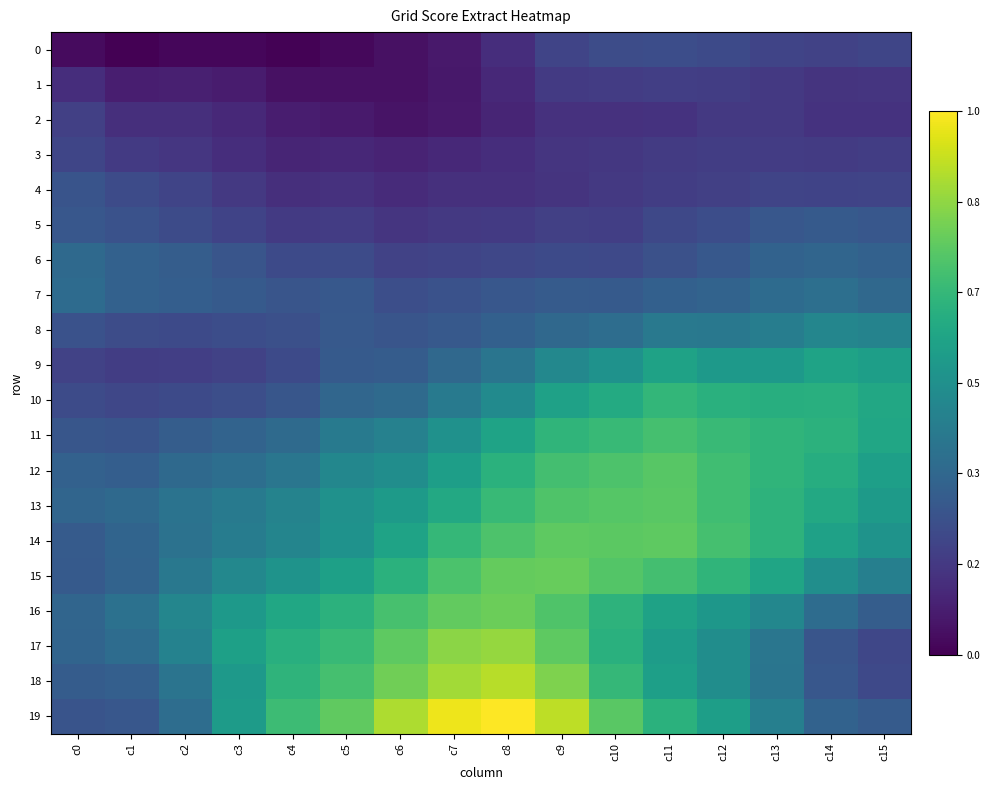

Reading left to right, transcribe all the data shown in this chart.

0: c0=67.7	c1=60.8	c2=65.6	c3=65.4	c4=62.3	c5=66.4	c6=71.7	c7=77.8	c8=92.8	c9=111.3	c10=117.8	c11=119.3	c12=116.0	c13=111.3	c14=109.1	c15=112.0
1: c0=92.8	c1=81.2	c2=82.9	c3=79.6	c4=72.1	c5=71.7	c6=71.5	c7=76.5	c8=89.4	c9=102.7	c10=105.0	c11=106.4	c12=105.7	c13=101.5	c14=97.6	c15=98.6
2: c0=107.8	c1=94.4	c2=93.8	c3=89.6	c4=80.6	c5=78.9	c6=74.2	c7=78.0	c8=86.7	c9=96.5	c10=95.9	c11=97.2	c12=101.6	c13=102.0	c14=96.6	c15=96.9
3: c0=112.8	c1=102.8	c2=99.9	c3=93.2	c4=86.8	c5=88.3	c6=85.4	c7=88.9	c8=93.4	c9=99.0	c10=101.2	c11=103.6	c12=105.2	c13=104.8	c14=104.0	c15=105.4
4: c0=125.3	c1=117.5	c2=111.3	c3=101.5	c4=94.2	c5=96.0	c6=91.0	c7=95.4	c8=95.5	c9=98.0	c10=101.6	c11=105.7	c12=107.8	c13=111.2	c14=110.6	c15=111.9
5: c0=128.1	c1=123.3	c2=117.0	c3=110.6	c4=102.8	c5=104.7	c6=99.2	c7=102.1	c8=103.0	c9=107.7	c10=106.9	c11=114.1	c12=119.5	c13=127.3	c14=130.5	c15=128.3
6: c0=145.0	c1=137.5	c2=133.2	c3=125.9	c4=116.1	c5=117.4	c6=109.1	c7=111.0	c8=113.2	c9=116.4	c10=115.4	c11=122.3	c12=129.0	c13=138.5	c14=141.5	c15=137.8
7: c0=146.9	c1=137.9	c2=134.7	c3=130.3	c4=125.5	c5=129.1	c6=119.9	c7=123.1	c8=128.0	c9=131.3	c10=130.9	c11=136.2	c12=139.8	c13=147.0	c14=150.7	c15=143.9
8: c0=122.8	c1=117.9	c2=116.4	c3=119.1	c4=121.4	c5=130.1	c6=126.0	c7=129.8	c8=136.3	c9=144.3	c10=149.3	c11=160.6	c12=159.5	c13=165.2	c14=174.6	c15=170.8
9: c0=109.1	c1=105.8	c2=106.2	c3=109.8	c4=115.9	c5=130.4	c6=132.3	c7=143.7	c8=157.2	c9=175.9	c10=186.6	c11=202.7	c12=194.4	c13=193.9	c14=203.8	c15=198.7
10: c0=117.6	c1=113.6	c2=116.5	c3=120.5	c4=126.6	c5=141.9	c6=146.6	c7=161.5	c8=178.9	c9=202.1	c10=211.7	c11=223.9	c12=217.3	c13=215.2	c14=216.8	c15=208.5
11: c0=127.0	c1=125.3	c2=133.8	c3=139.8	c4=146.2	c5=162.5	c6=168.9	c7=185.8	c8=203.5	c9=222.6	c10=227.3	c11=235.0	c12=227.8	c13=222.3	c14=219.6	c15=207.3
12: c0=137.6	c1=134.6	c2=145.4	c3=149.9	c4=157.2	c5=175.3	c6=181.4	c7=199.2	c8=218.1	c9=234.2	c10=238.8	c11=243.2	c12=231.5	c13=222.6	c14=214.9	c15=199.8
13: c0=141.6	c1=145.1	c2=154.4	c3=162.2	c4=171.6	c5=185.2	c6=195.3	c7=210.1	c8=226.8	c9=240.0	c10=242.8	c11=244.0	c12=232.1	c13=220.5	c14=210.0	c15=194.9
14: c0=131.3	c1=140.3	c2=154.3	c3=164.6	c4=173.2	c5=186.7	c6=203.8	c7=225.6	c8=239.0	c9=246.5	c10=245.6	c11=246.5	c12=235.1	c13=220.0	c14=201.6	c15=187.4
15: c0=130.7	c1=139.8	c2=159.9	c3=175.9	c4=187.4	c5=201.3	c6=218.3	c7=237.3	c8=249.7	c9=249.9	c10=241.3	c11=233.5	c12=222.1	c13=205.7	c14=182.6	c15=166.9
16: c0=141.0	c1=153.1	c2=174.0	c3=194.7	c4=207.7	c5=219.0	c6=235.6	c7=248.1	c8=252.2	c9=239.4	c10=220.3	c11=202.7	c12=191.8	c13=174.9	c14=148.1	c15=133.6
17: c0=139.9	c1=148.3	c2=170.2	c3=200.8	c4=216.8	c5=227.1	c6=246.1	c7=265.0	c8=268.8	c9=246.6	c10=217.3	c11=197.1	c12=181.5	c13=158.0	c14=126.0	c15=112.9
18: c0=133.1	c1=135.3	c2=155.9	c3=194.7	c4=221.2	c5=234.7	c6=254.4	c7=273.7	c8=281.2	c9=259.5	c10=224.9	c11=199.8	c12=181.6	c13=156.5	c14=127.4	c15=115.2
19: c0=125.2	c1=128.0	c2=148.6	c3=196.2	c4=230.2	c5=247.5	c6=277.0	c7=301.0	c8=307.6	c9=283.2	c10=244.9	c11=218.7	c12=199.1	c13=167.1	c14=138.6	c15=131.9